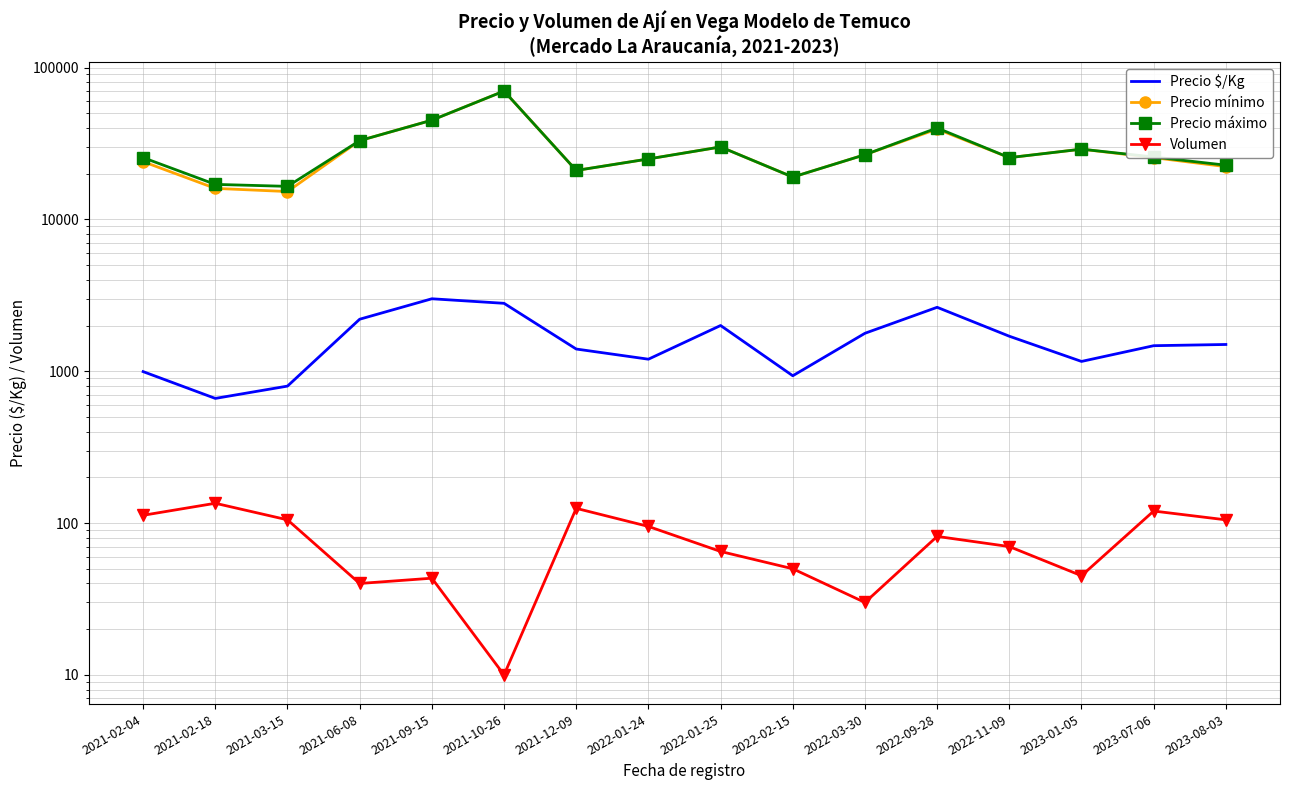

What position from the right is 2023-07-06?

2